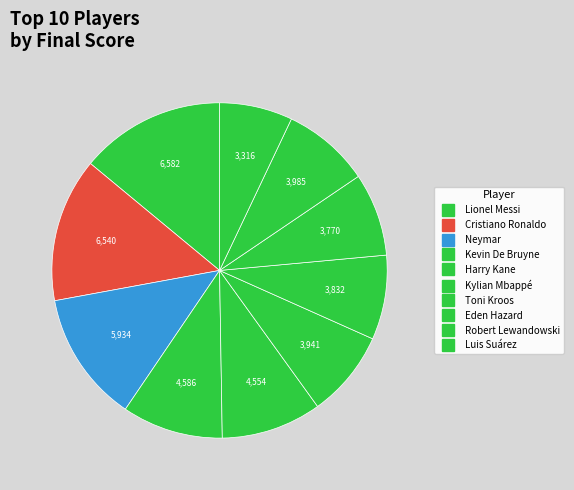

Do Lionel Messi and Harry Kane together represent more than half of the pie?

No